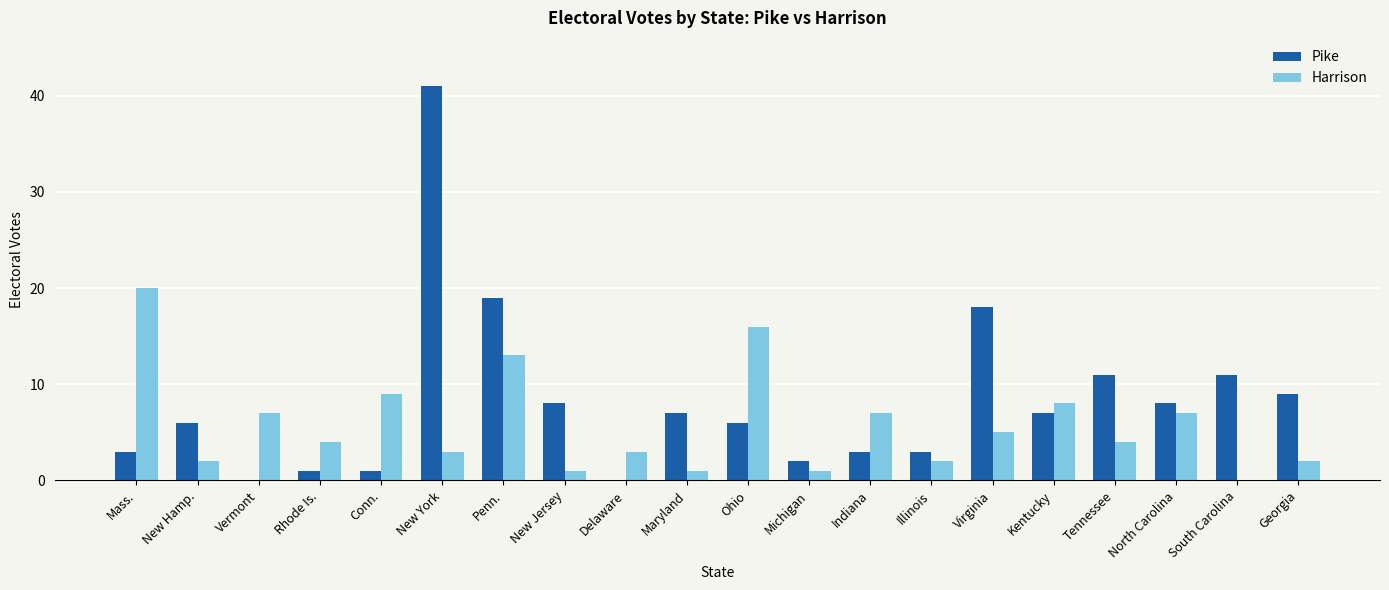

What is the average value of the Pike series?

8